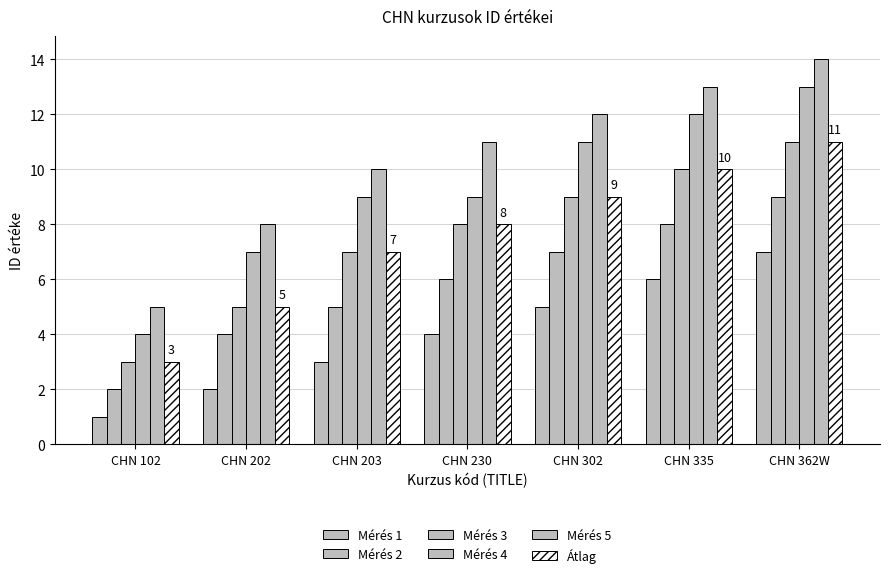

How many bars are there in each group?

6